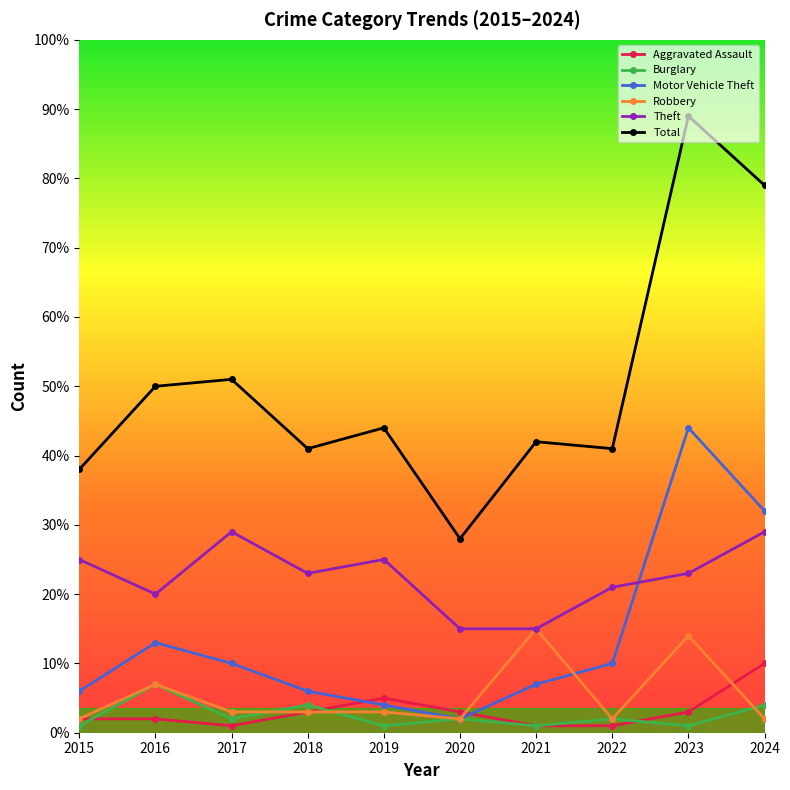

How many categories are shown in the chart?

10